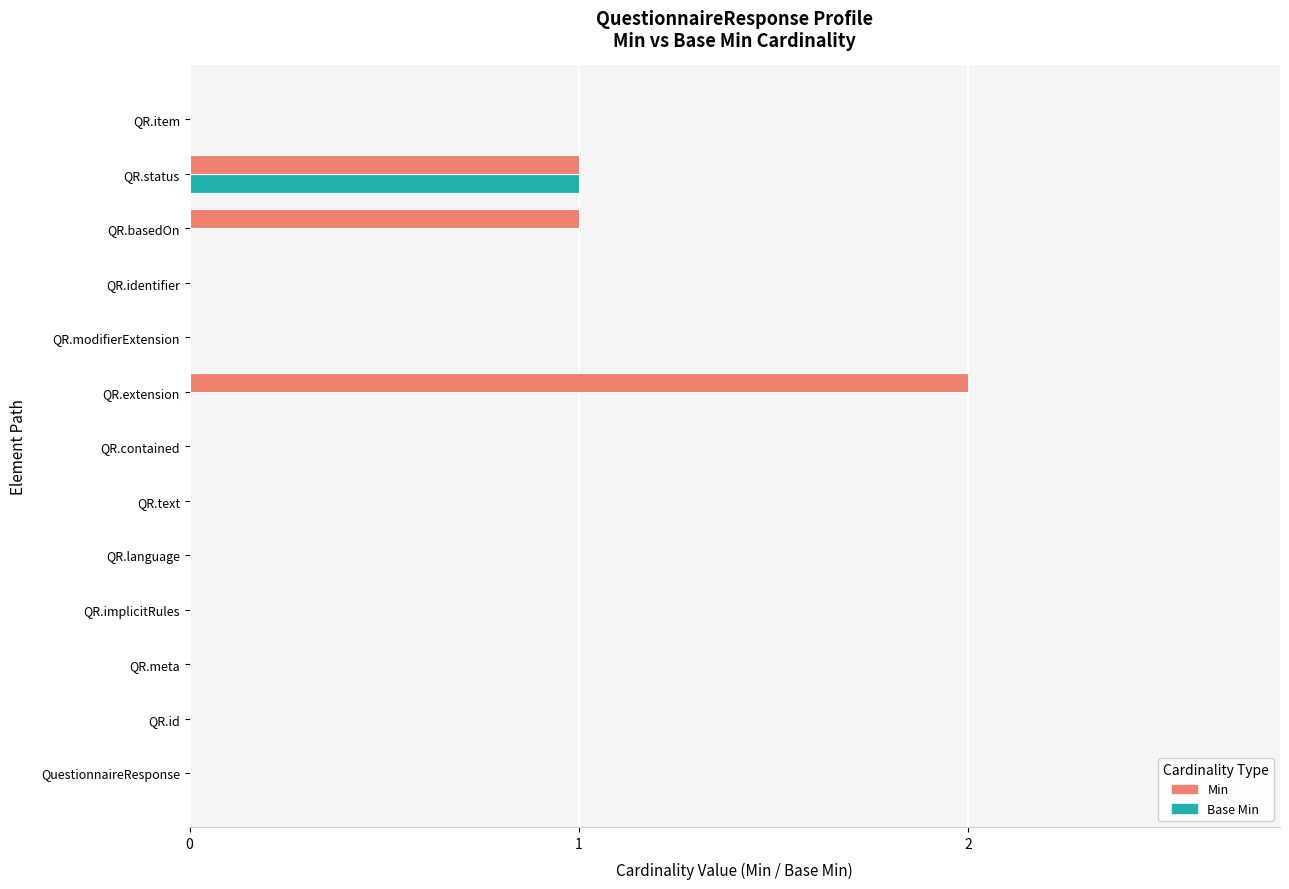

Which series has the largest total across all categories?

Min